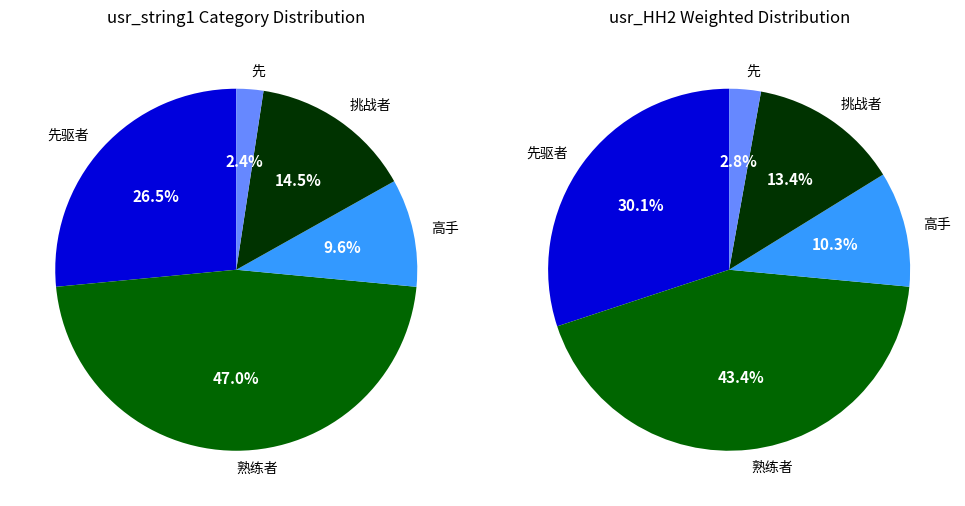

What is the smallest slice in the pie chart?

先